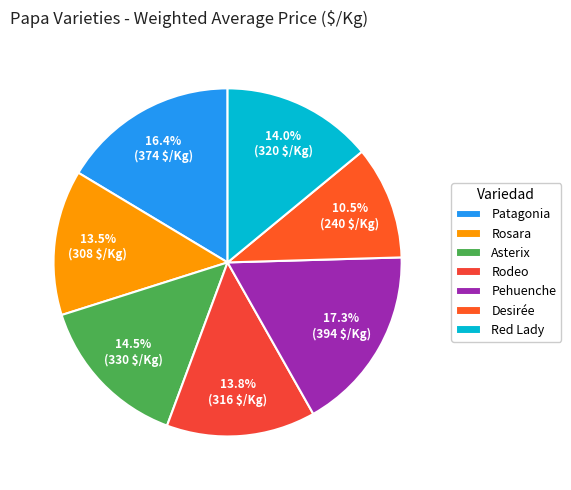

True or false: Asterix accounts for 14% of the total.

True